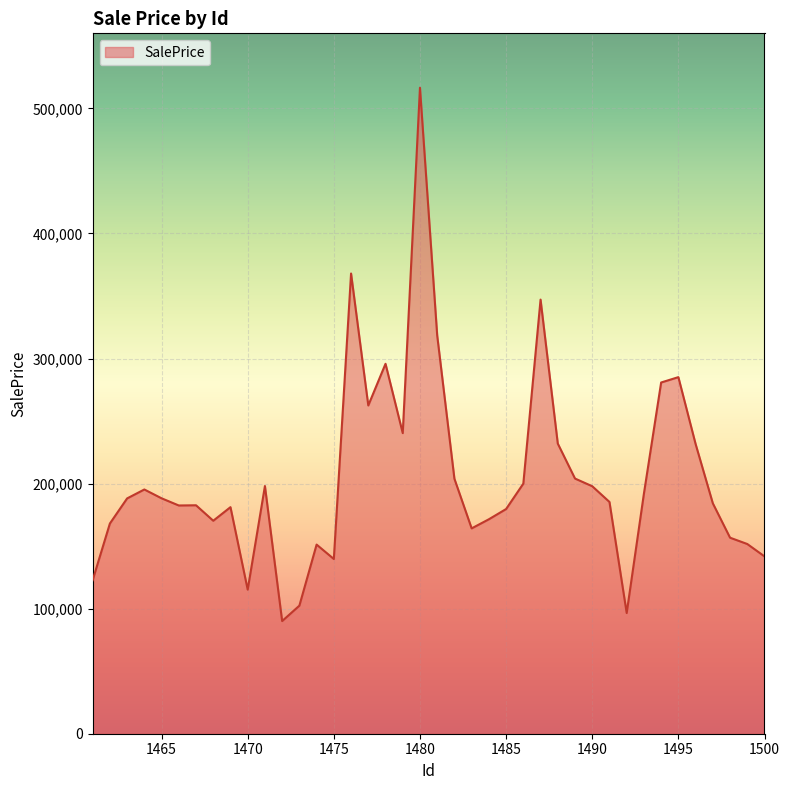

What is the maximum value shown in the chart?

516514.5